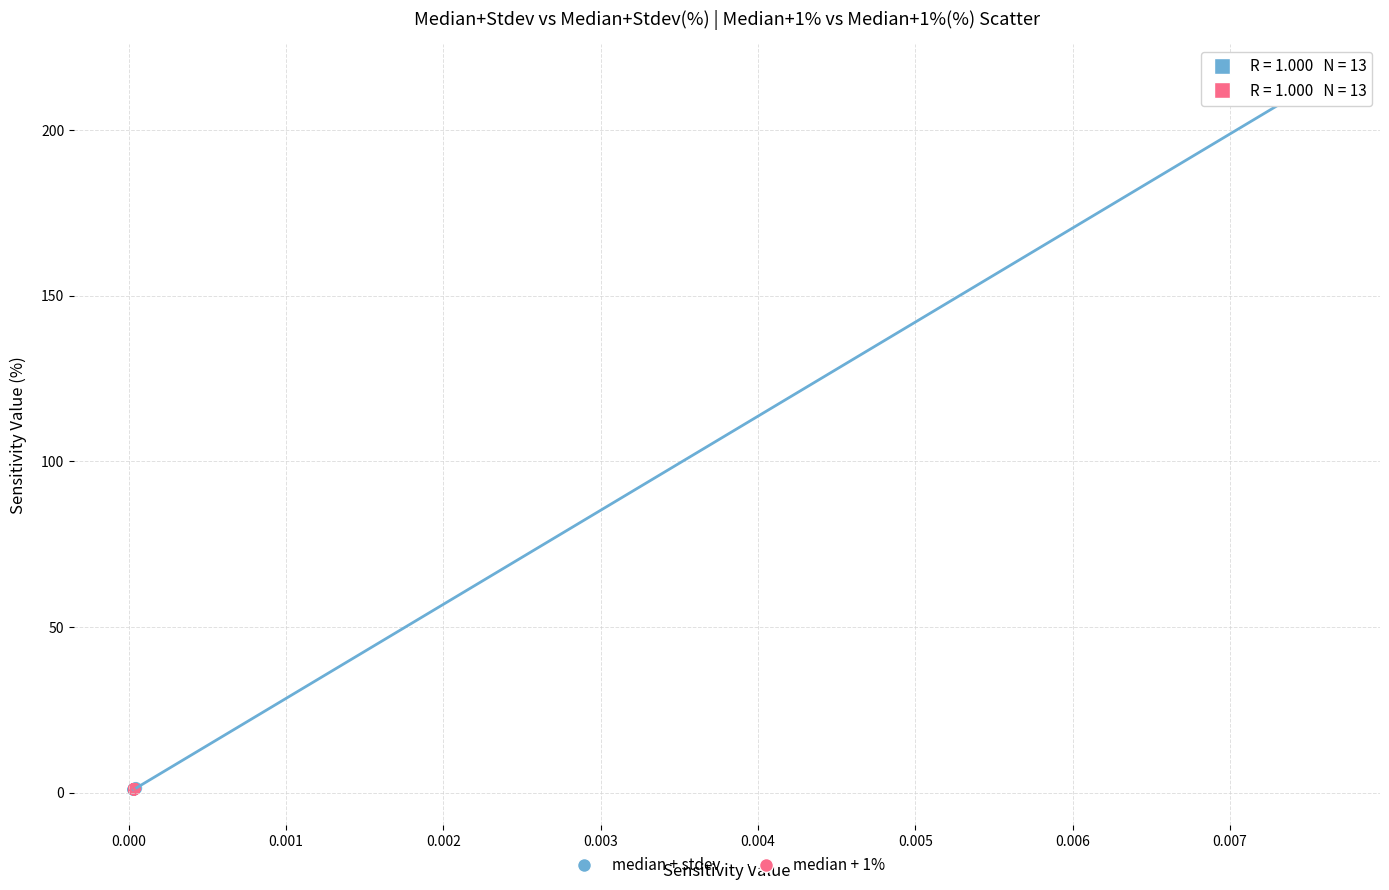

What are all the series names shown in the legend?

median + stdev, median + 1%